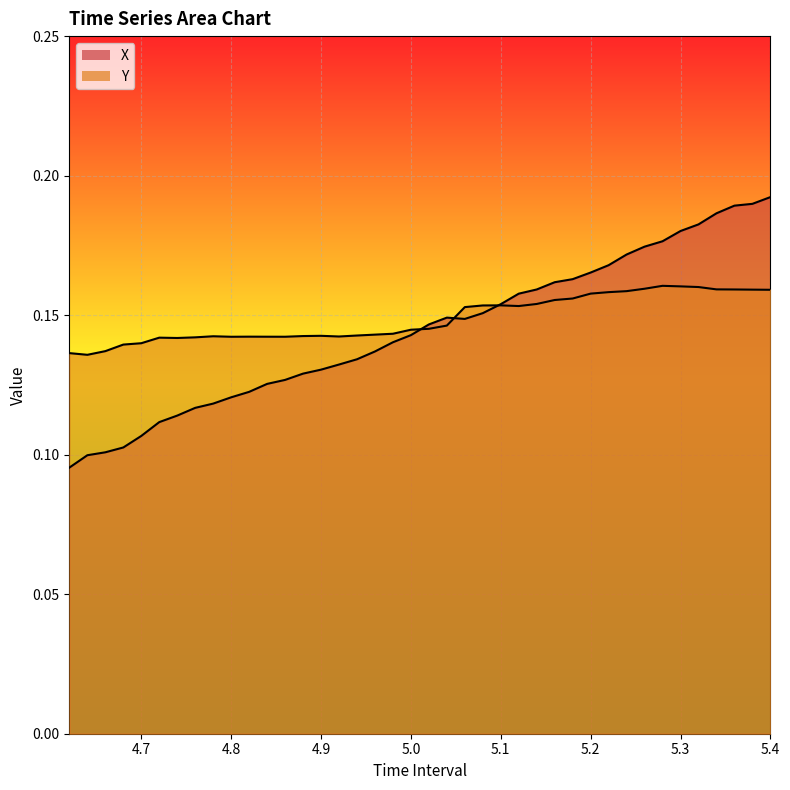

True or false: X has a value of 0.2 at 23.

False